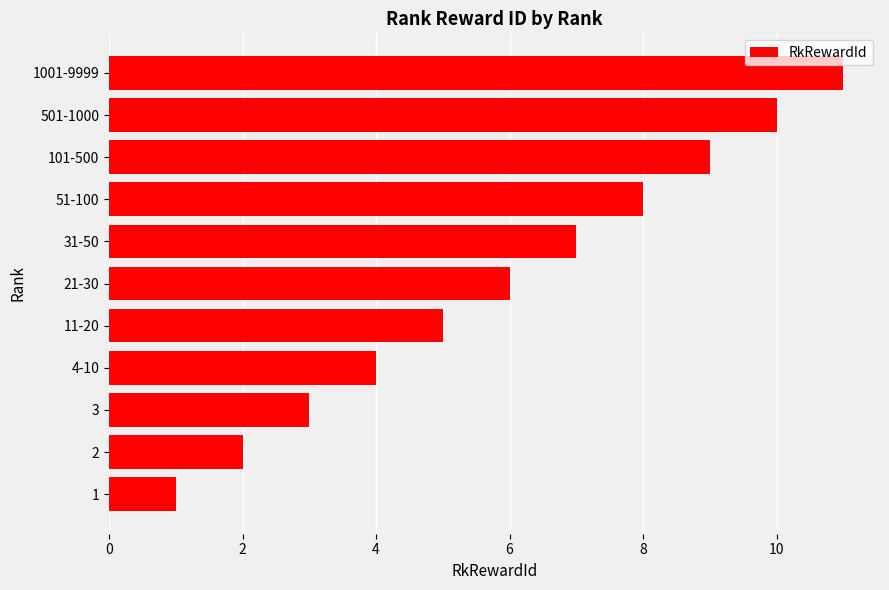

What is the change in value from 3 to 31-50?

+4